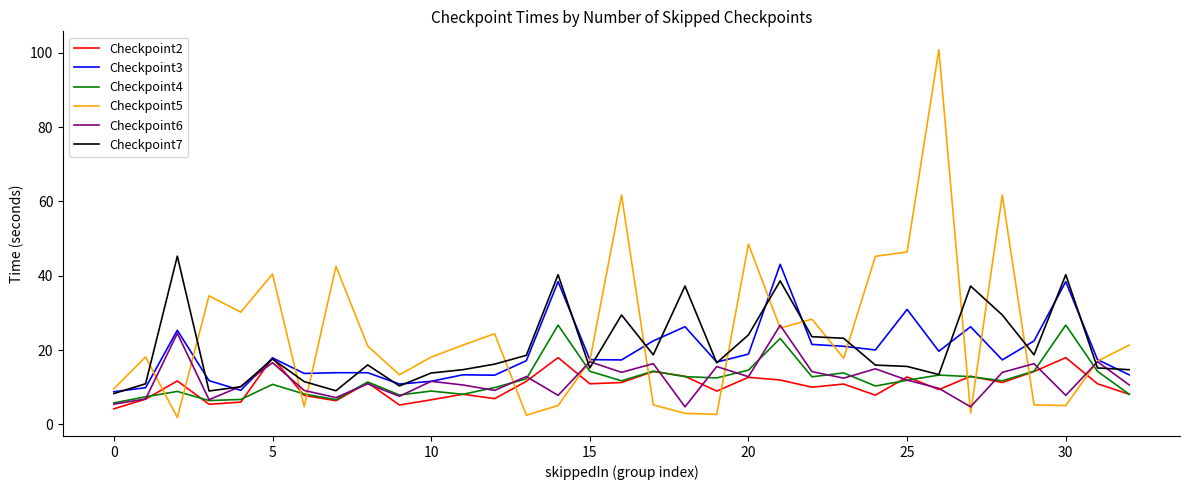

What is the minimum value for Checkpoint3?

8.8